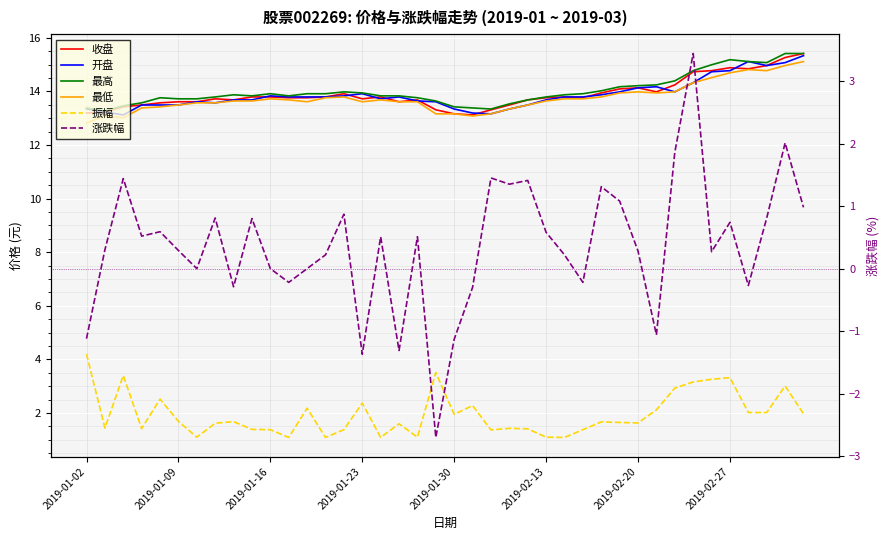

True or false: 最低 and 涨跌幅 intersect in this chart.

False